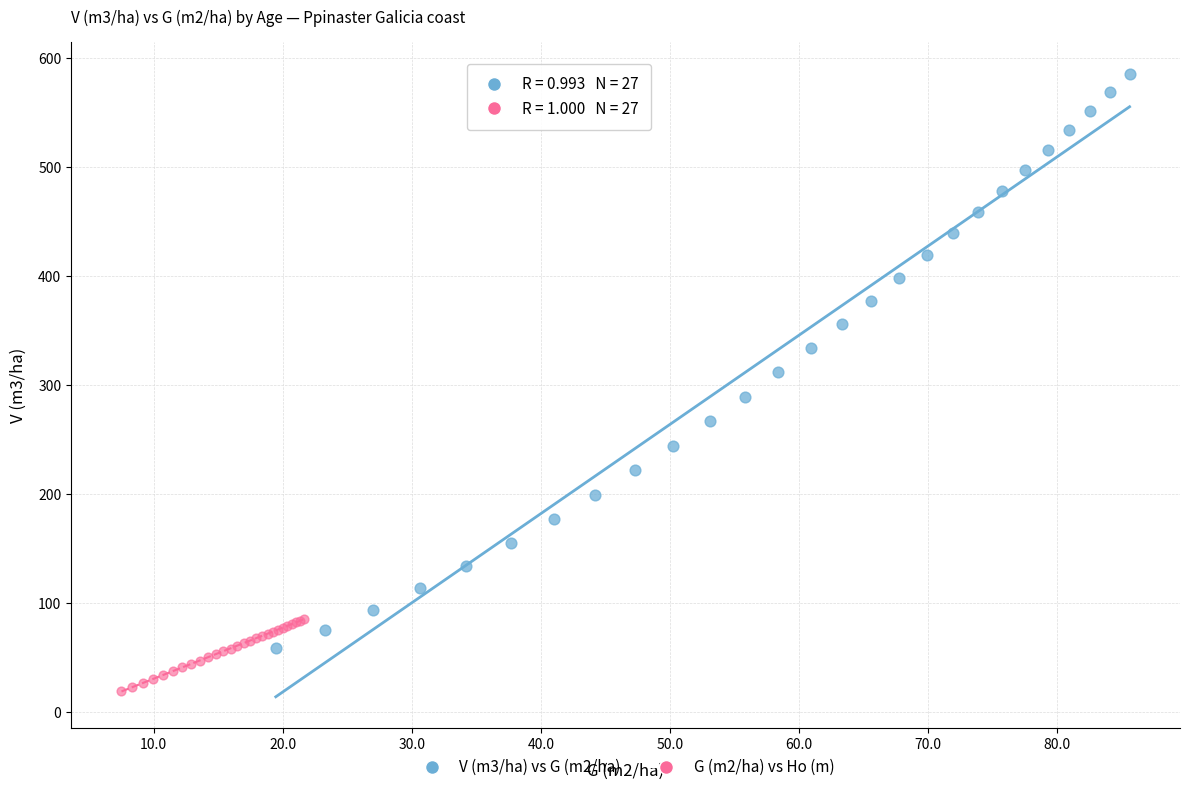

What are all the series names shown in the legend?

V (m3/ha) vs G (m2/ha), G (m2/ha) vs Ho (m)